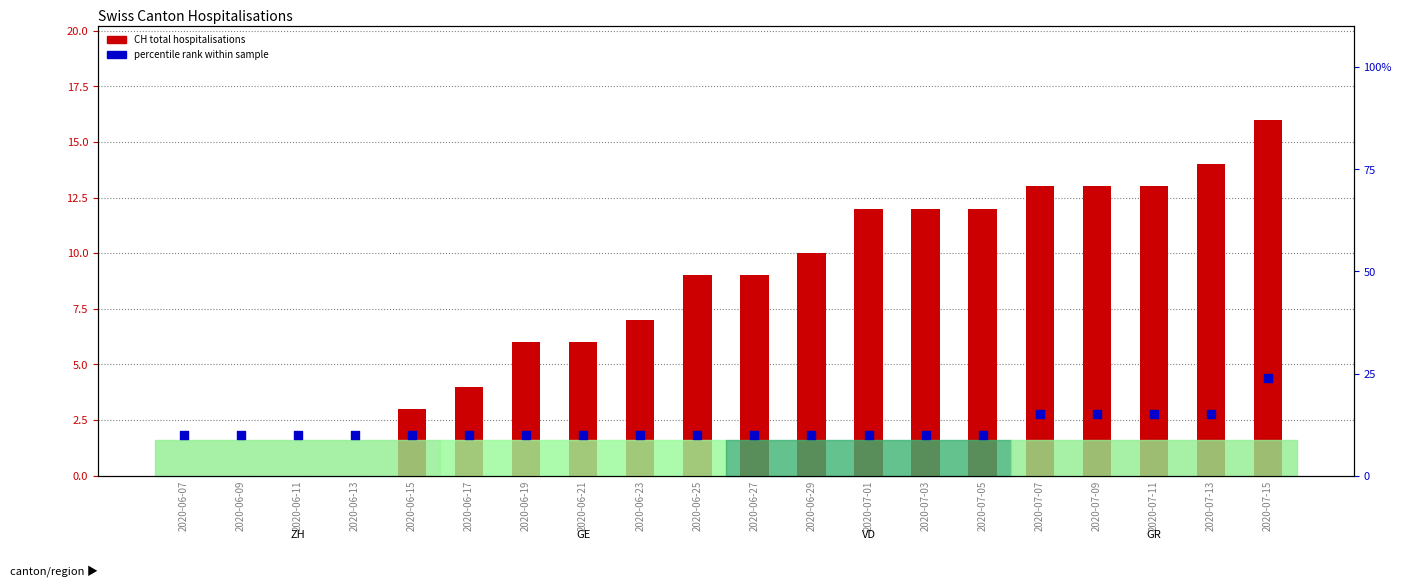

Which series has the largest total across all categories?

percentile rank within sample